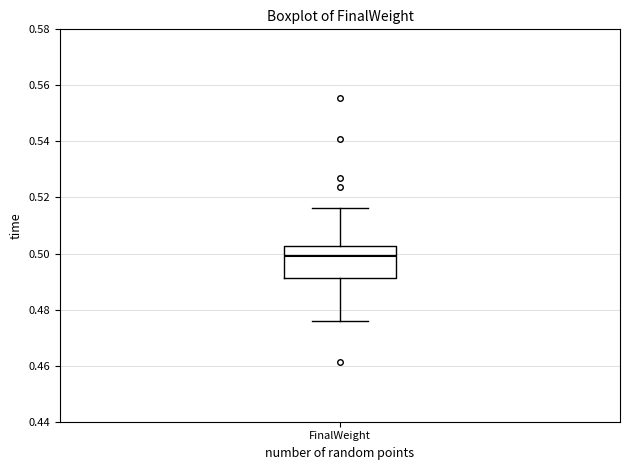

Transcribe this box plot: give where the median line is, the range the box spans, and where the two whiskers end, as read against the y-axis. The values are not printed on the chart, so give them approximately, as read against the axis.

median 0.500, box 0.492 to 0.502, whiskers 0.476 to 0.516